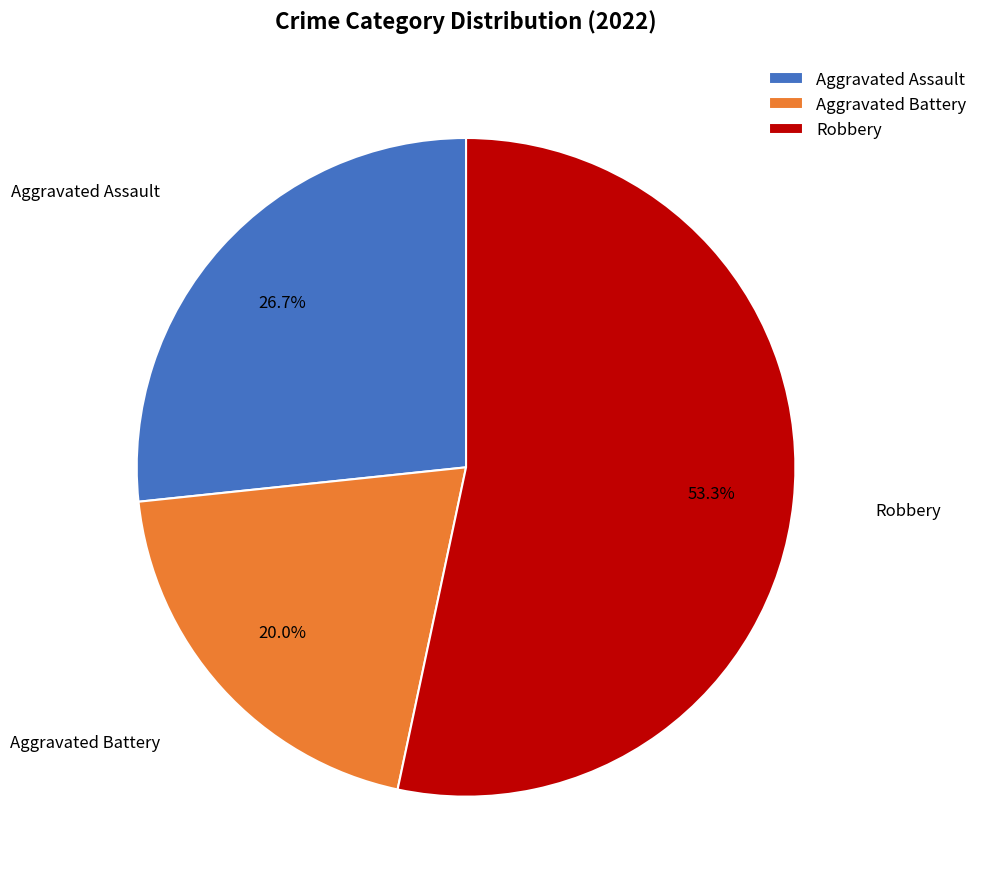

Count the number of slices in the pie.

3